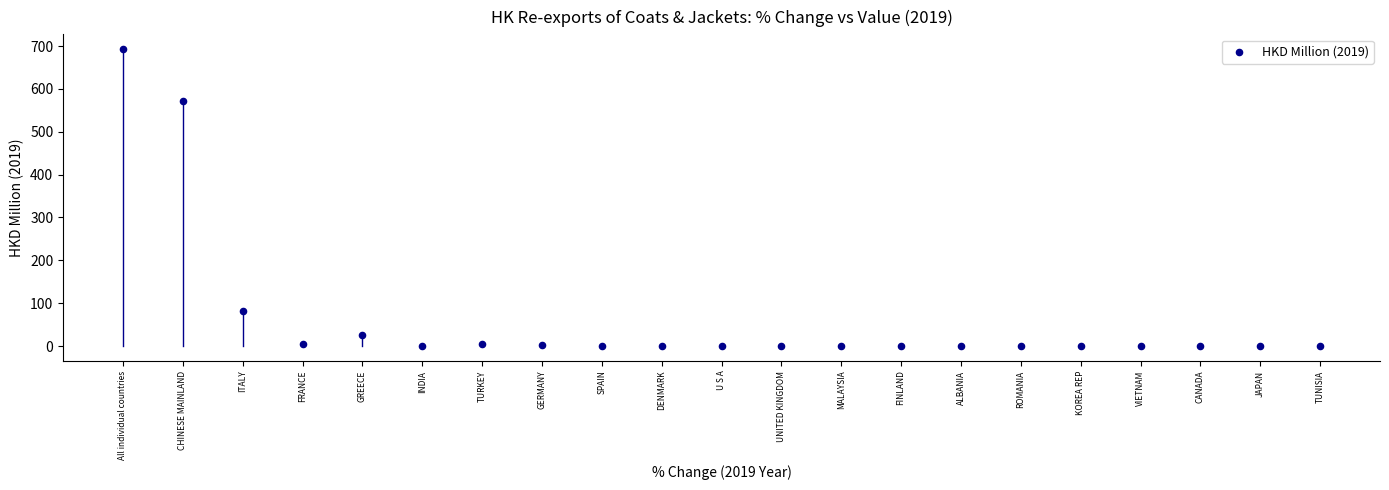

What is the range of Y values (max minus min)?

692.9